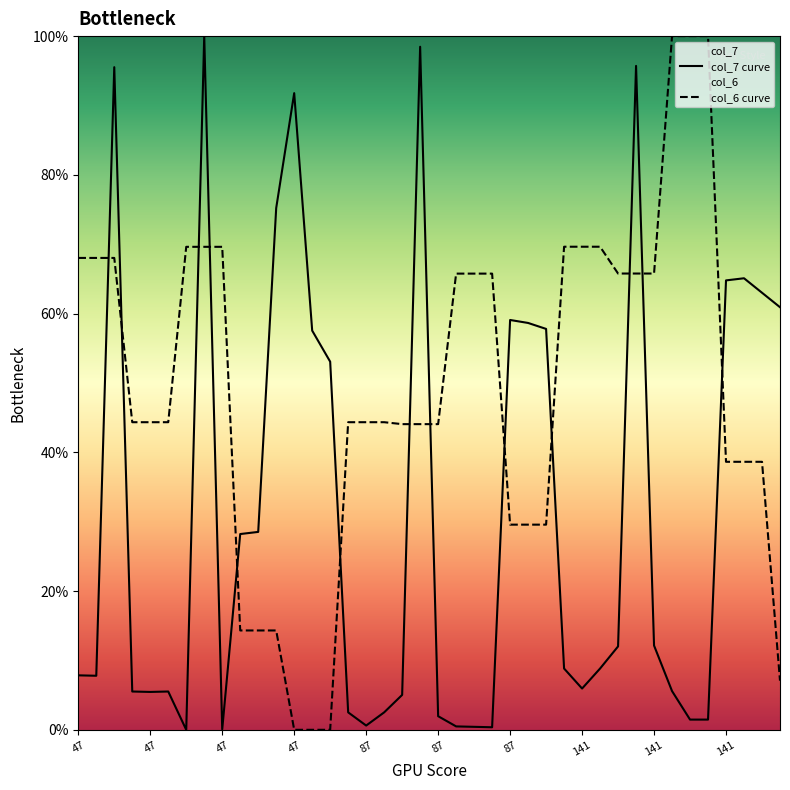

Does the chart display data point markers on the line(s)?

No